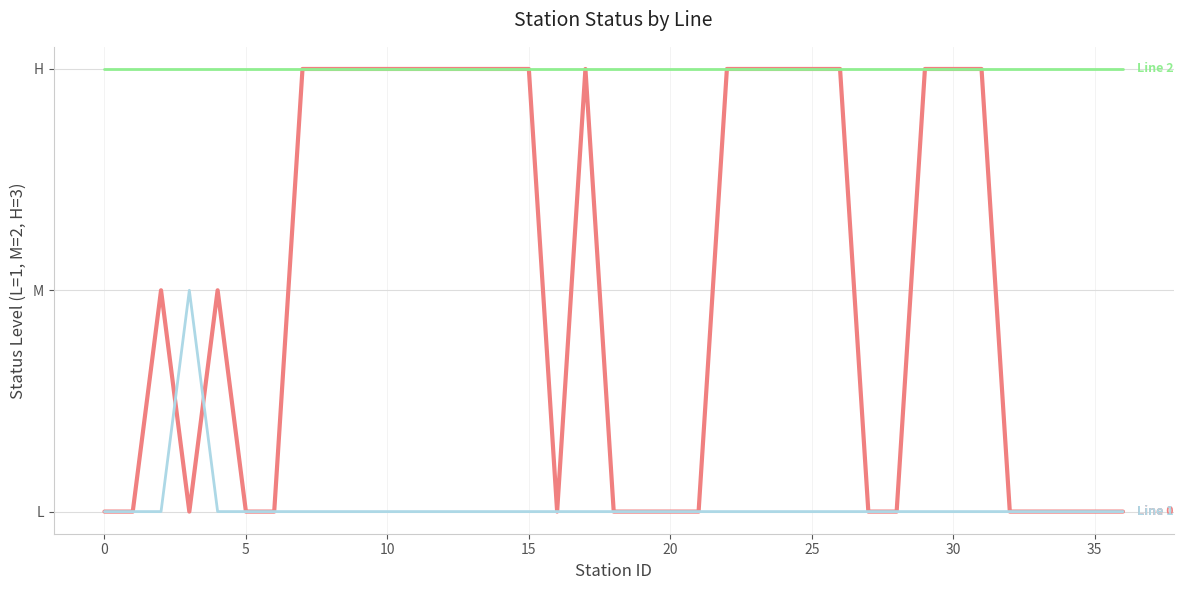

Is this an area chart (filled region under the line)?

No